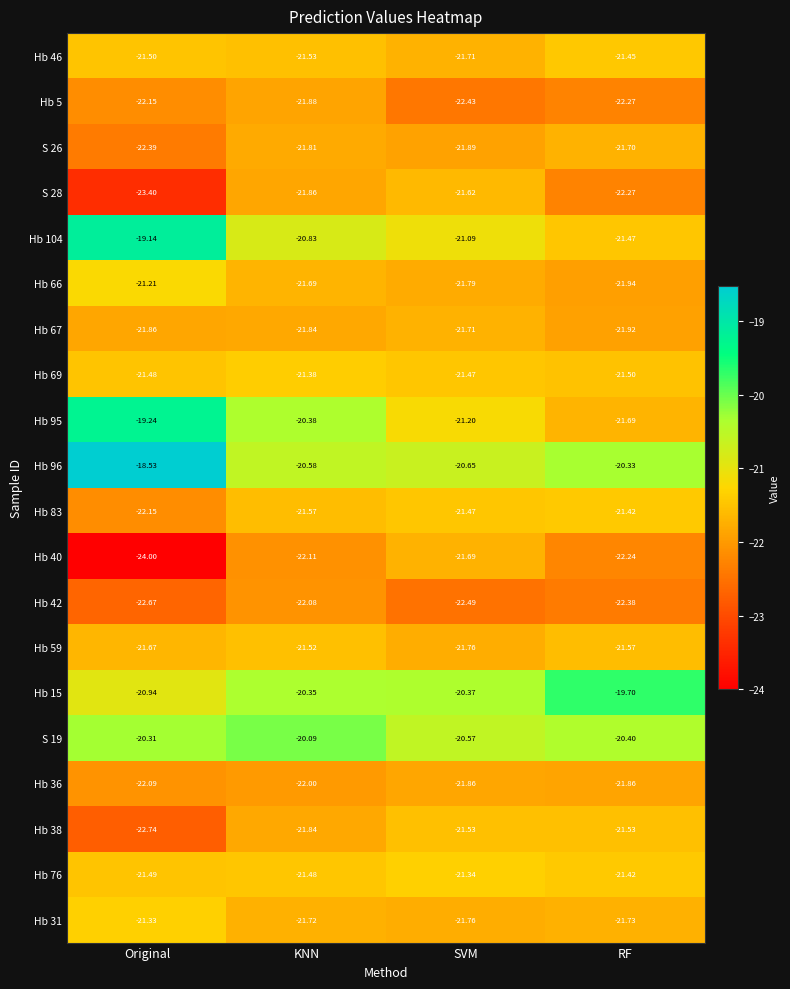

At which label is S 28 closest to -22?

KNN